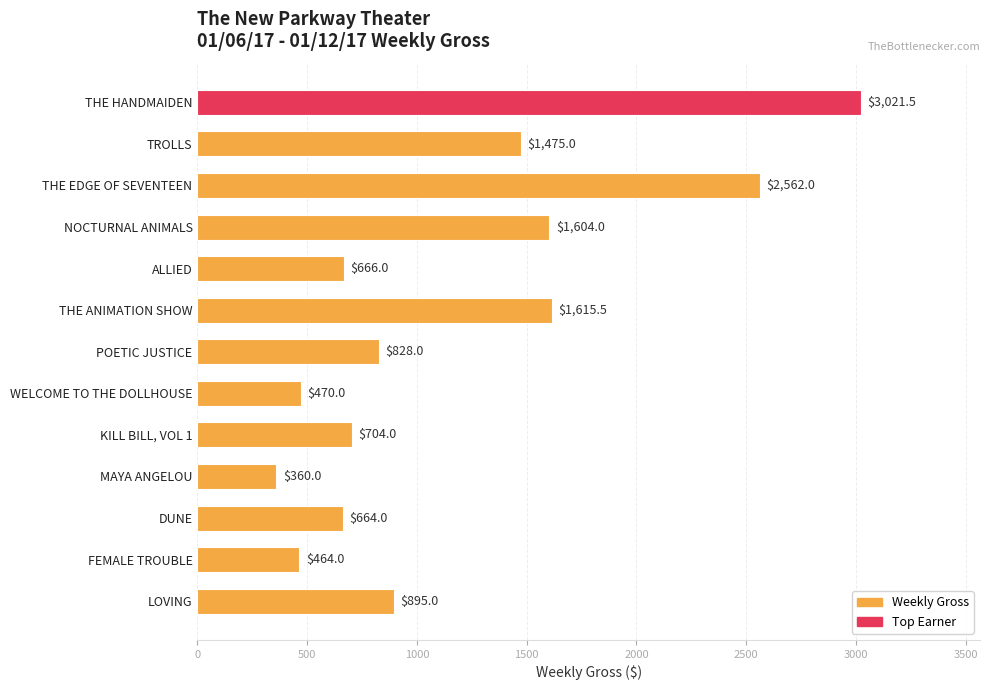

How many bars are there in total?

13